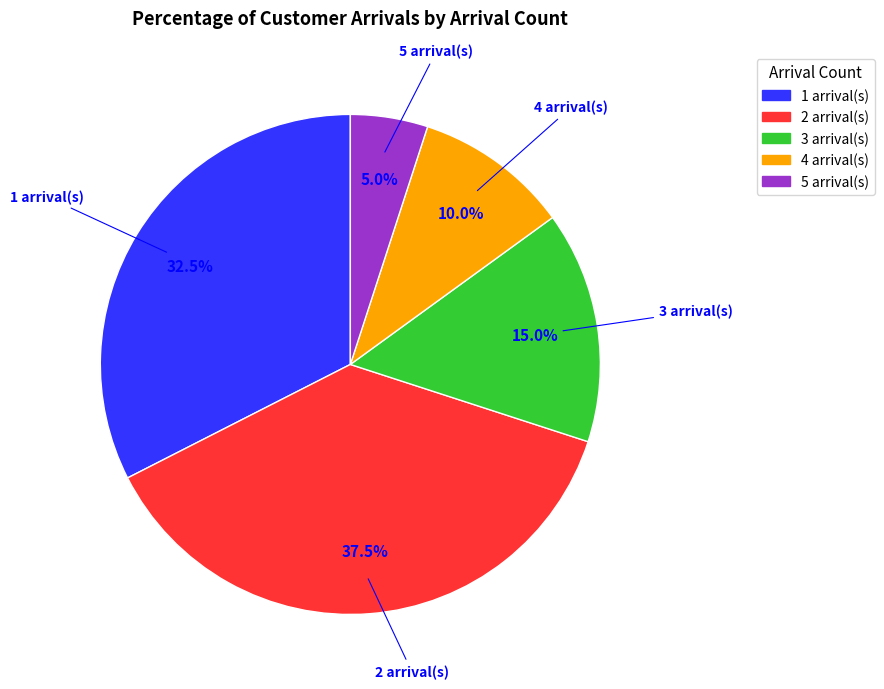

Is there a majority slice in this chart?

No